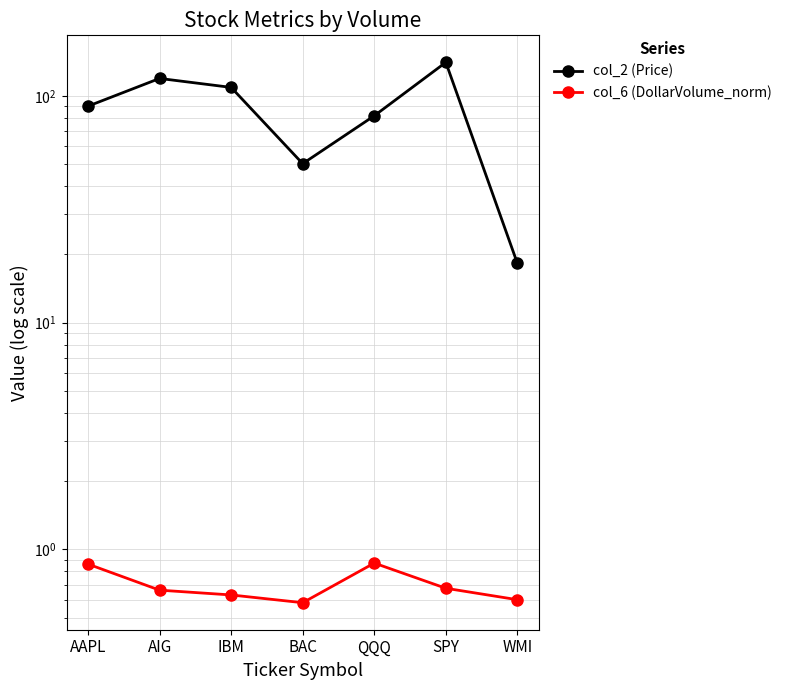

Between QQQ and SPY, which is larger?

SPY